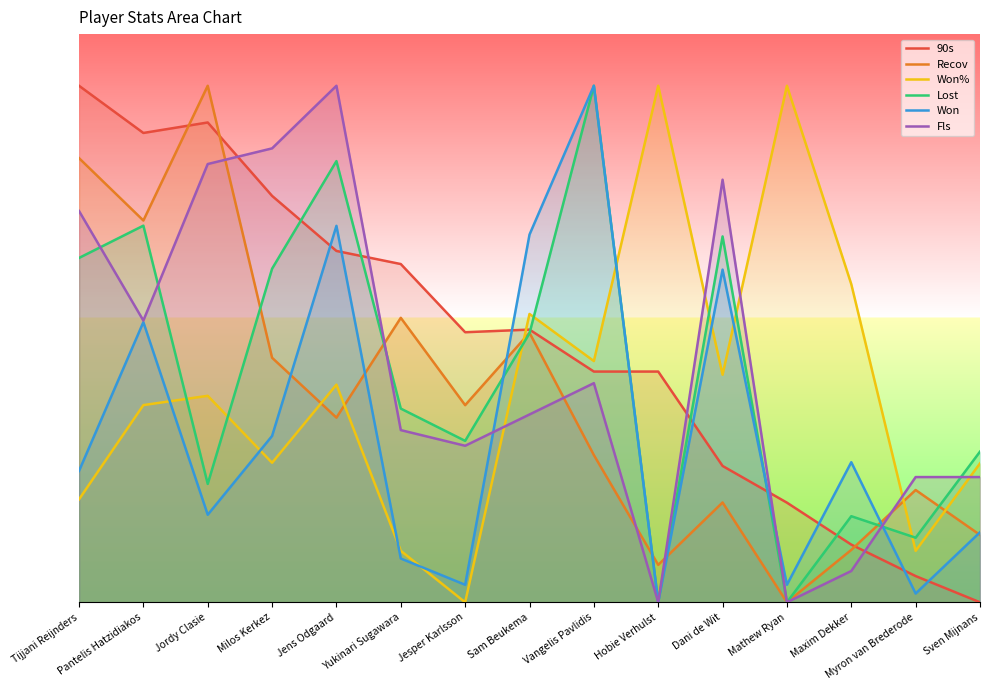

The Fls series shows 98.5 at Hobie Verhulst. True or false?

False